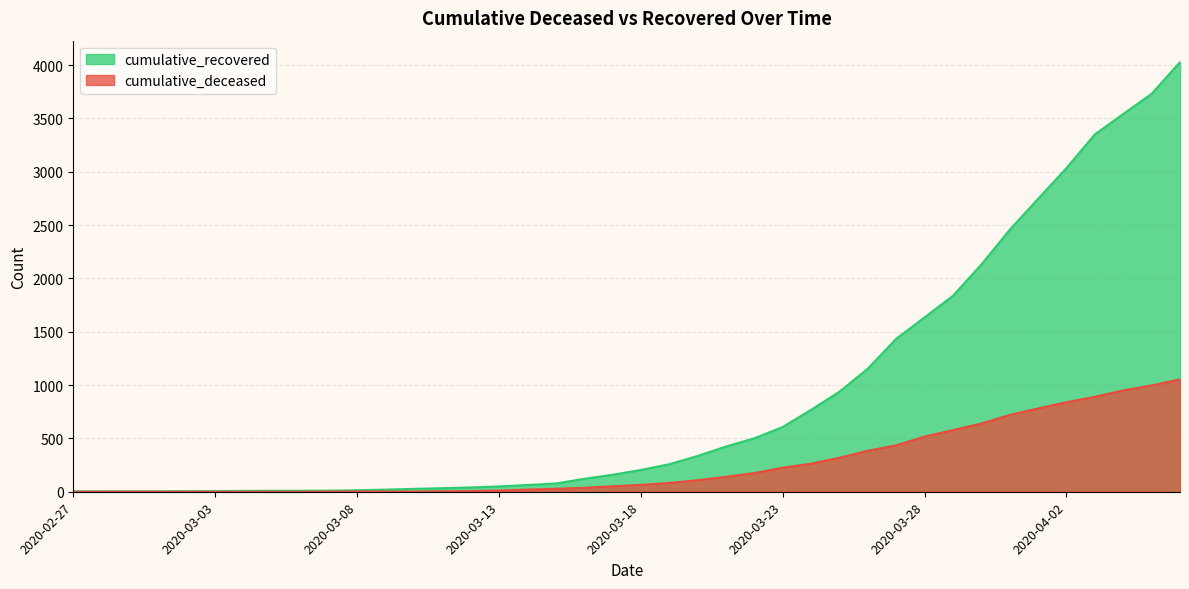

Which has a higher value, 2020-04-06 or 2020-03-29?

2020-04-06